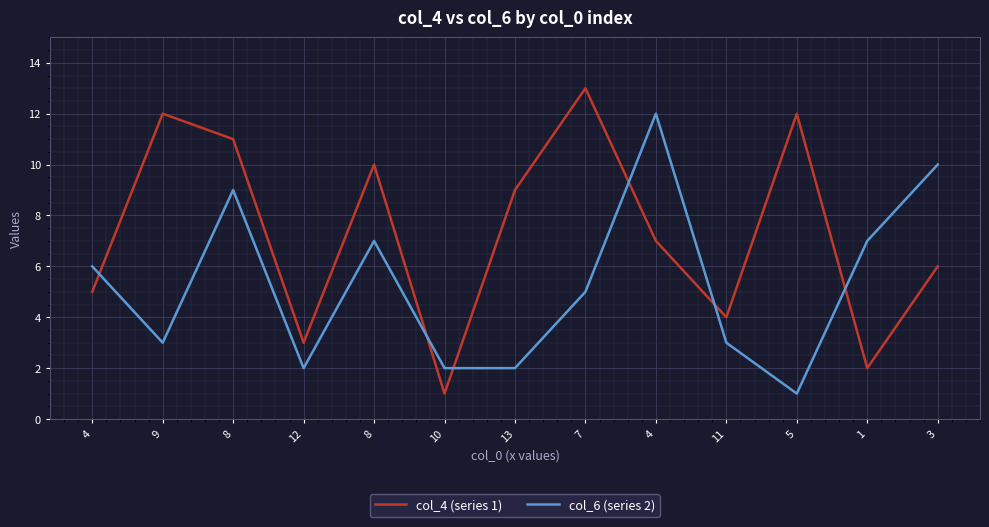

What is the value of the col_6 (series 2) point at the 6th from the left?

2